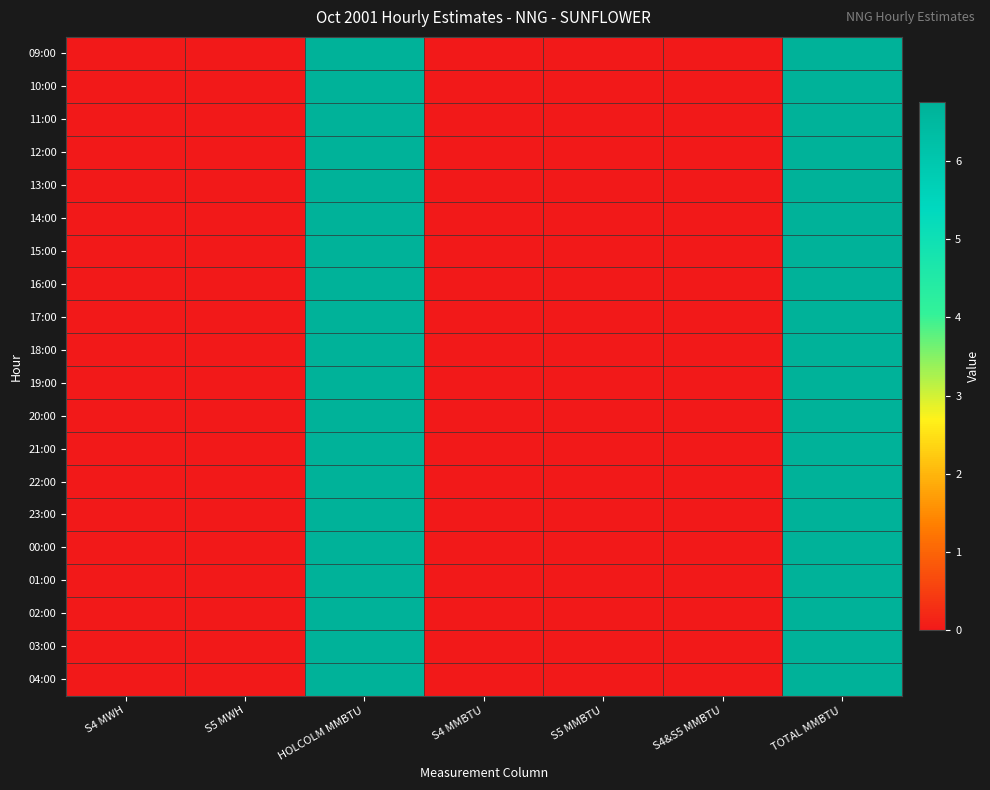

Reading left to right, extract all data points from this chart.

09:00: S4 MWH=0.0	S5 MWH=0.0	HOLCOLM MMBTU=6.8	S4 MMBTU=0.0	S5 MMBTU=0.0	S4&S5 MMBTU=0.0	TOTAL MMBTU=6.8
10:00: S4 MWH=0.0	S5 MWH=0.0	HOLCOLM MMBTU=6.8	S4 MMBTU=0.0	S5 MMBTU=0.0	S4&S5 MMBTU=0.0	TOTAL MMBTU=6.8
11:00: S4 MWH=0.0	S5 MWH=0.0	HOLCOLM MMBTU=6.8	S4 MMBTU=0.0	S5 MMBTU=0.0	S4&S5 MMBTU=0.0	TOTAL MMBTU=6.8
12:00: S4 MWH=0.0	S5 MWH=0.0	HOLCOLM MMBTU=6.8	S4 MMBTU=0.0	S5 MMBTU=0.0	S4&S5 MMBTU=0.0	TOTAL MMBTU=6.8
13:00: S4 MWH=0.0	S5 MWH=0.0	HOLCOLM MMBTU=6.8	S4 MMBTU=0.0	S5 MMBTU=0.0	S4&S5 MMBTU=0.0	TOTAL MMBTU=6.8
14:00: S4 MWH=0.0	S5 MWH=0.0	HOLCOLM MMBTU=6.8	S4 MMBTU=0.0	S5 MMBTU=0.0	S4&S5 MMBTU=0.0	TOTAL MMBTU=6.8
15:00: S4 MWH=0.0	S5 MWH=0.0	HOLCOLM MMBTU=6.8	S4 MMBTU=0.0	S5 MMBTU=0.0	S4&S5 MMBTU=0.0	TOTAL MMBTU=6.8
16:00: S4 MWH=0.0	S5 MWH=0.0	HOLCOLM MMBTU=6.8	S4 MMBTU=0.0	S5 MMBTU=0.0	S4&S5 MMBTU=0.0	TOTAL MMBTU=6.8
17:00: S4 MWH=0.0	S5 MWH=0.0	HOLCOLM MMBTU=6.8	S4 MMBTU=0.0	S5 MMBTU=0.0	S4&S5 MMBTU=0.0	TOTAL MMBTU=6.8
18:00: S4 MWH=0.0	S5 MWH=0.0	HOLCOLM MMBTU=6.8	S4 MMBTU=0.0	S5 MMBTU=0.0	S4&S5 MMBTU=0.0	TOTAL MMBTU=6.8
19:00: S4 MWH=0.0	S5 MWH=0.0	HOLCOLM MMBTU=6.8	S4 MMBTU=0.0	S5 MMBTU=0.0	S4&S5 MMBTU=0.0	TOTAL MMBTU=6.8
20:00: S4 MWH=0.0	S5 MWH=0.0	HOLCOLM MMBTU=6.8	S4 MMBTU=0.0	S5 MMBTU=0.0	S4&S5 MMBTU=0.0	TOTAL MMBTU=6.8
21:00: S4 MWH=0.0	S5 MWH=0.0	HOLCOLM MMBTU=6.8	S4 MMBTU=0.0	S5 MMBTU=0.0	S4&S5 MMBTU=0.0	TOTAL MMBTU=6.8
22:00: S4 MWH=0.0	S5 MWH=0.0	HOLCOLM MMBTU=6.8	S4 MMBTU=0.0	S5 MMBTU=0.0	S4&S5 MMBTU=0.0	TOTAL MMBTU=6.8
23:00: S4 MWH=0.0	S5 MWH=0.0	HOLCOLM MMBTU=6.8	S4 MMBTU=0.0	S5 MMBTU=0.0	S4&S5 MMBTU=0.0	TOTAL MMBTU=6.8
00:00: S4 MWH=0.0	S5 MWH=0.0	HOLCOLM MMBTU=6.8	S4 MMBTU=0.0	S5 MMBTU=0.0	S4&S5 MMBTU=0.0	TOTAL MMBTU=6.8
01:00: S4 MWH=0.0	S5 MWH=0.0	HOLCOLM MMBTU=6.8	S4 MMBTU=0.0	S5 MMBTU=0.0	S4&S5 MMBTU=0.0	TOTAL MMBTU=6.8
02:00: S4 MWH=0.0	S5 MWH=0.0	HOLCOLM MMBTU=6.8	S4 MMBTU=0.0	S5 MMBTU=0.0	S4&S5 MMBTU=0.0	TOTAL MMBTU=6.8
03:00: S4 MWH=0.0	S5 MWH=0.0	HOLCOLM MMBTU=6.8	S4 MMBTU=0.0	S5 MMBTU=0.0	S4&S5 MMBTU=0.0	TOTAL MMBTU=6.8
04:00: S4 MWH=0.0	S5 MWH=0.0	HOLCOLM MMBTU=6.8	S4 MMBTU=0.0	S5 MMBTU=0.0	S4&S5 MMBTU=0.0	TOTAL MMBTU=6.8